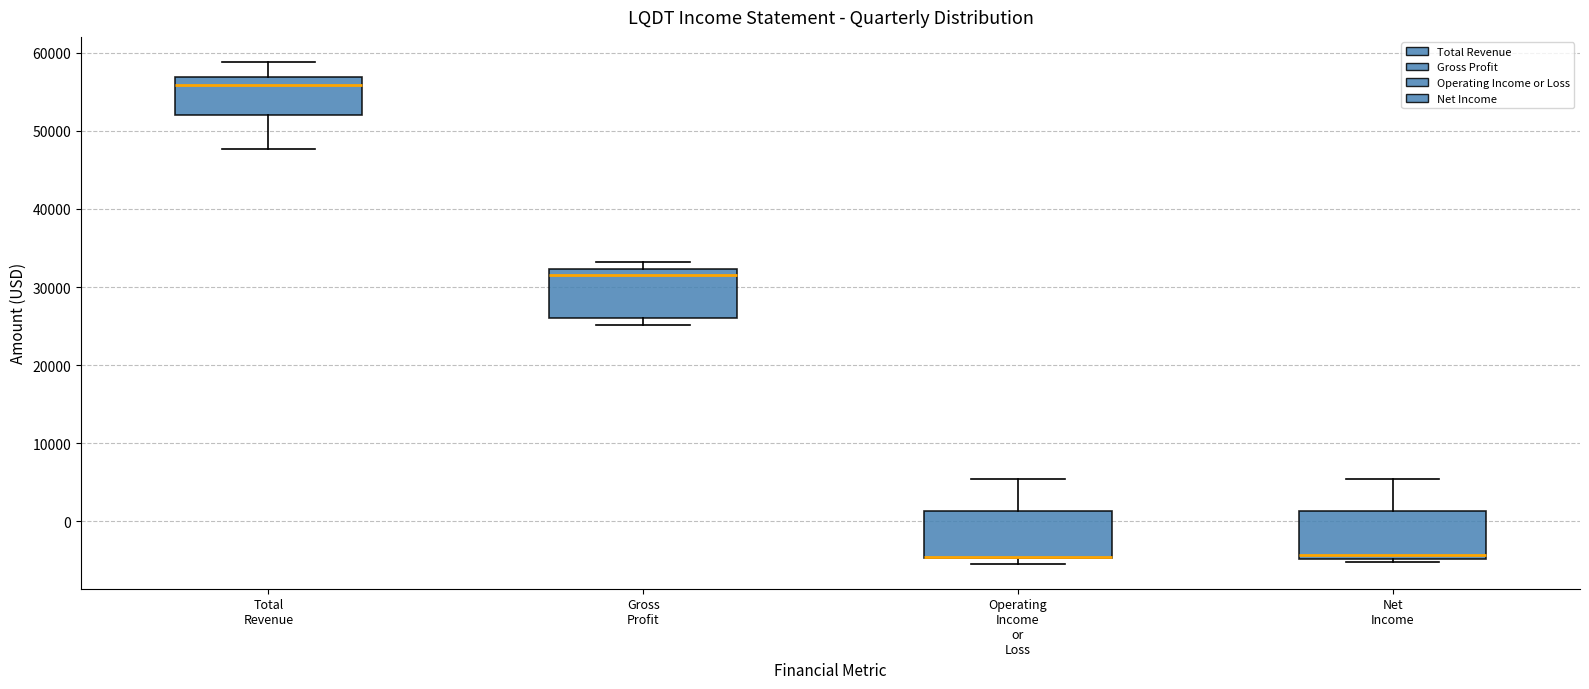

Reading left to right, transcribe this box plot: for each box, give where its median line is, the range the box spans, and where its two whiskers end, as read against the y-axis. The values are not printed on the chart, so give them approximately, as read against the axis.

Total Revenue: median 56000, box 52000 to 57000, whiskers 48000 to 59000
Gross Profit: median 32000 (just below the box's upper edge), box 26000 to 32000, whiskers 25000 to 33000
Operating Income or Loss: median -4000 (drawn on the box's lower edge), box -5000 to 1000, whiskers -5000 (just below the box's lower edge) to 5000
Net Income: median -4000, box -5000 to 1000, whiskers -5000 (just below the box's lower edge) to 5000